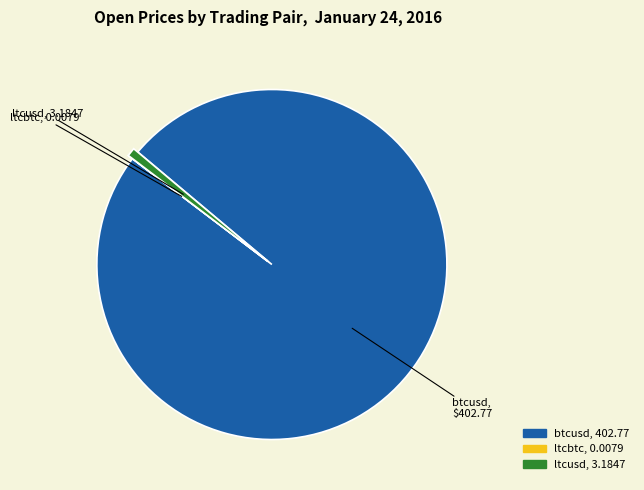

True or false: btcusd accounts for 89% of the total.

False